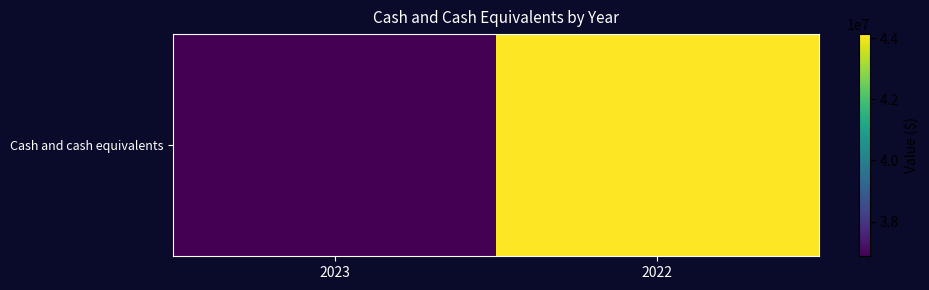

True or false: the data shows 44129828 at 2022.

True